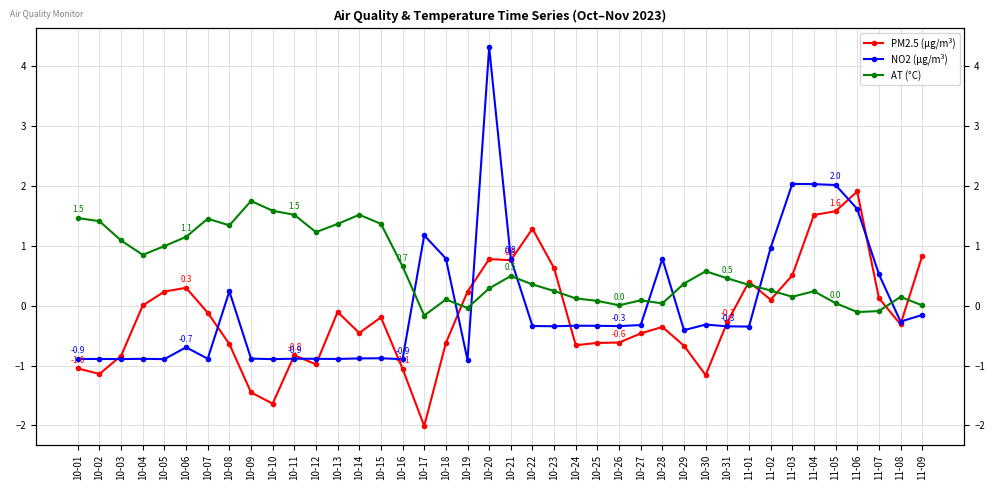

Which has a higher value, 10-29 or 11-04?

11-04